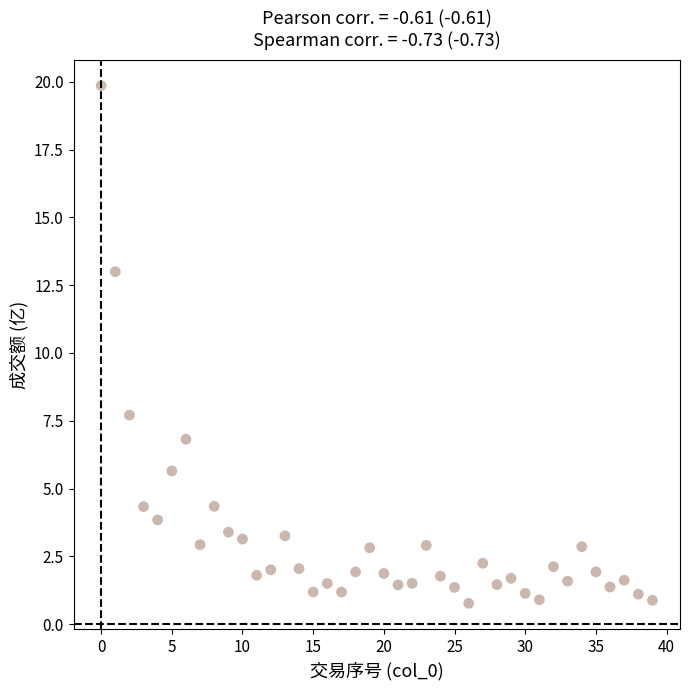

What is the range of Y values (max minus min)?

19.1